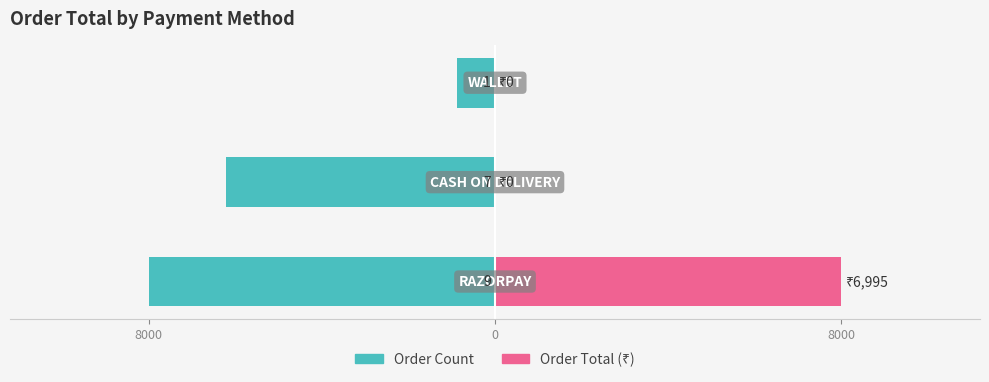

Reading left to right, list all the values displayed in this chart.

Order Count: -8000.0	-6222.2	-888.9
Order Total (₹): 8000.0	0.0	0.0